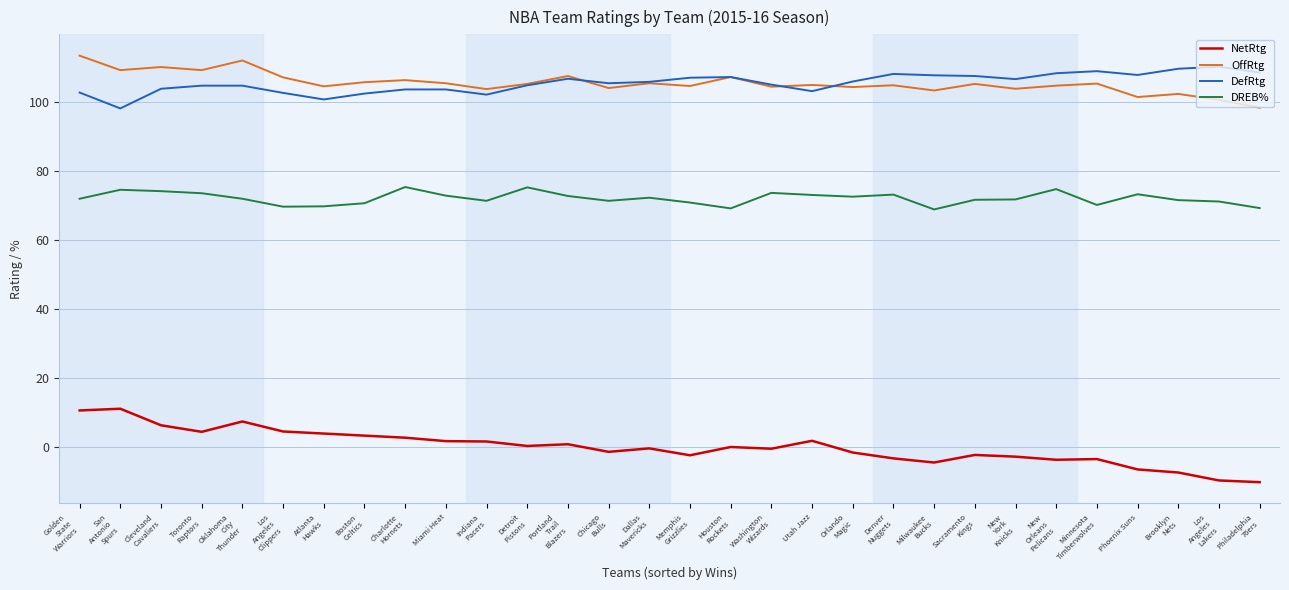

What is the highest value of the OffRtg series?

113.5